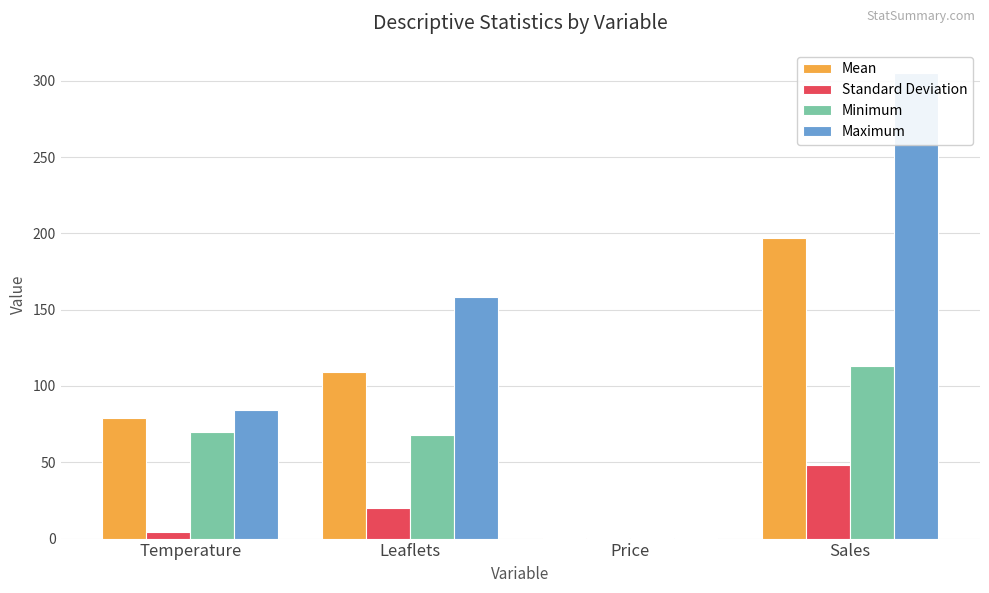

Which has a higher value, Sales or Leaflets?

Sales